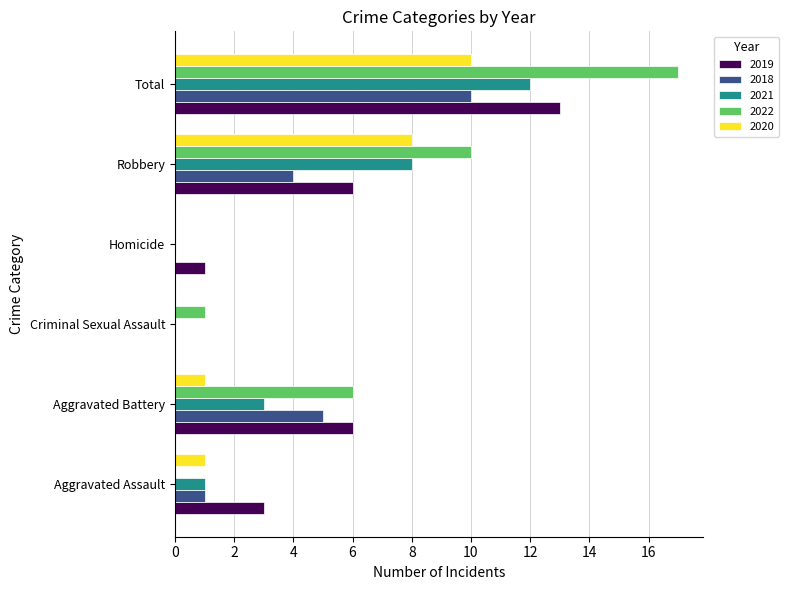

What is the sum of the 2020 values at Criminal Sexual Assault and Total?

10